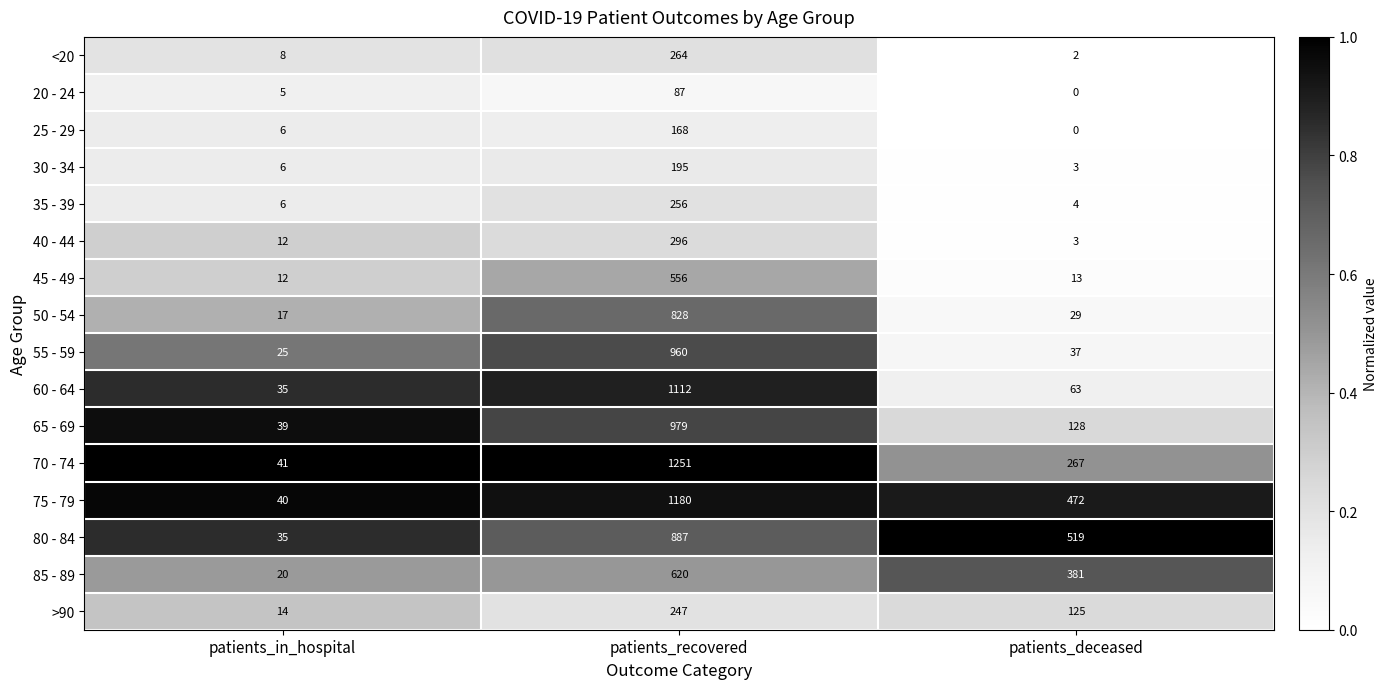

Is it true that 80 - 84 equals 19 at patients_in_hospital?

False